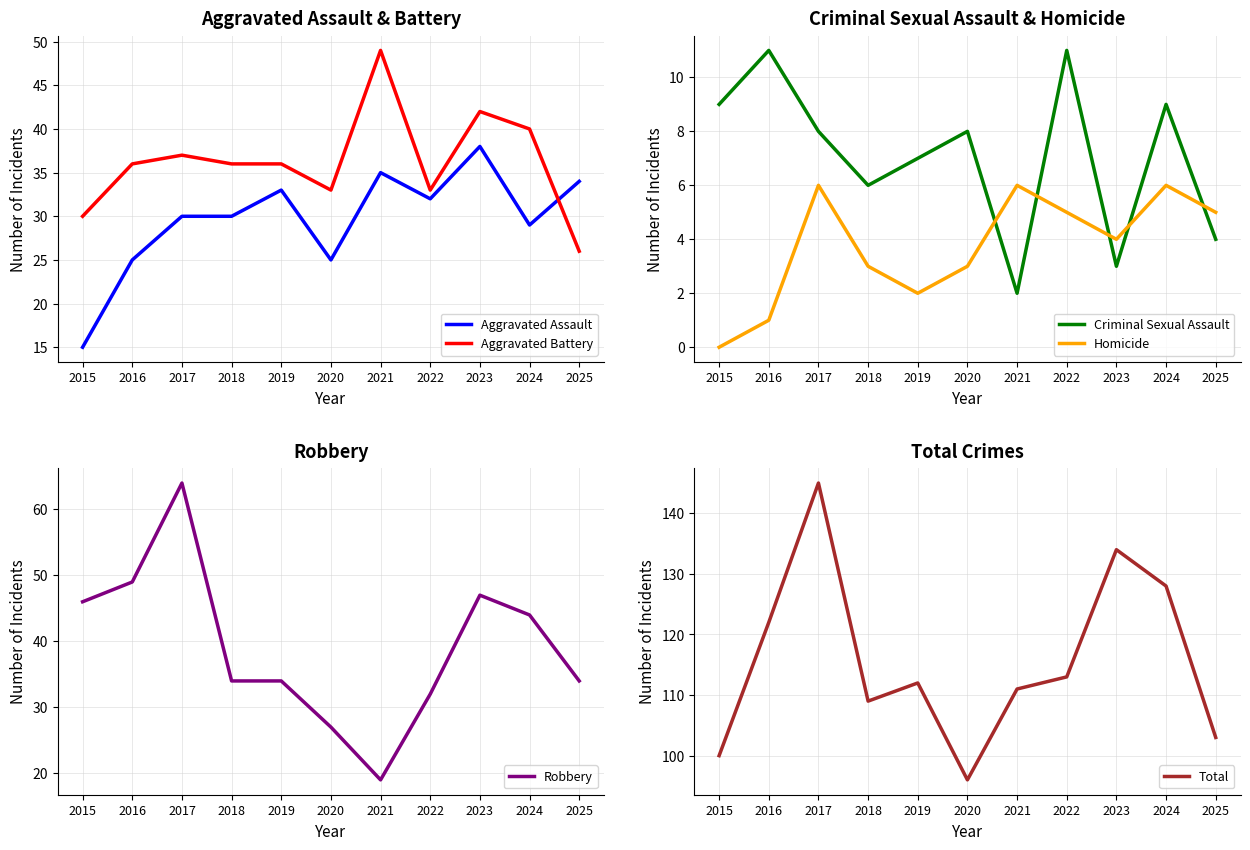

Reading left to right, extract all data points from this chart.

Aggravated Assault: 2015=15	2016=25	2017=30	2018=30	2019=33	2020=25	2021=35	2022=32	2023=38	2024=29	2025=34
Aggravated Battery: 2015=30	2016=36	2017=37	2018=36	2019=36	2020=33	2021=49	2022=33	2023=42	2024=40	2025=26
Criminal Sexual Assault: 2015=9	2016=11	2017=8	2018=6	2019=7	2020=8	2021=2	2022=11	2023=3	2024=9	2025=4
Homicide: 2015=0	2016=1	2017=6	2018=3	2019=2	2020=3	2021=6	2022=5	2023=4	2024=6	2025=5
Robbery: 2015=46	2016=49	2017=64	2018=34	2019=34	2020=27	2021=19	2022=32	2023=47	2024=44	2025=34
Total: 2015=100	2016=122	2017=145	2018=109	2019=112	2020=96	2021=111	2022=113	2023=134	2024=128	2025=103